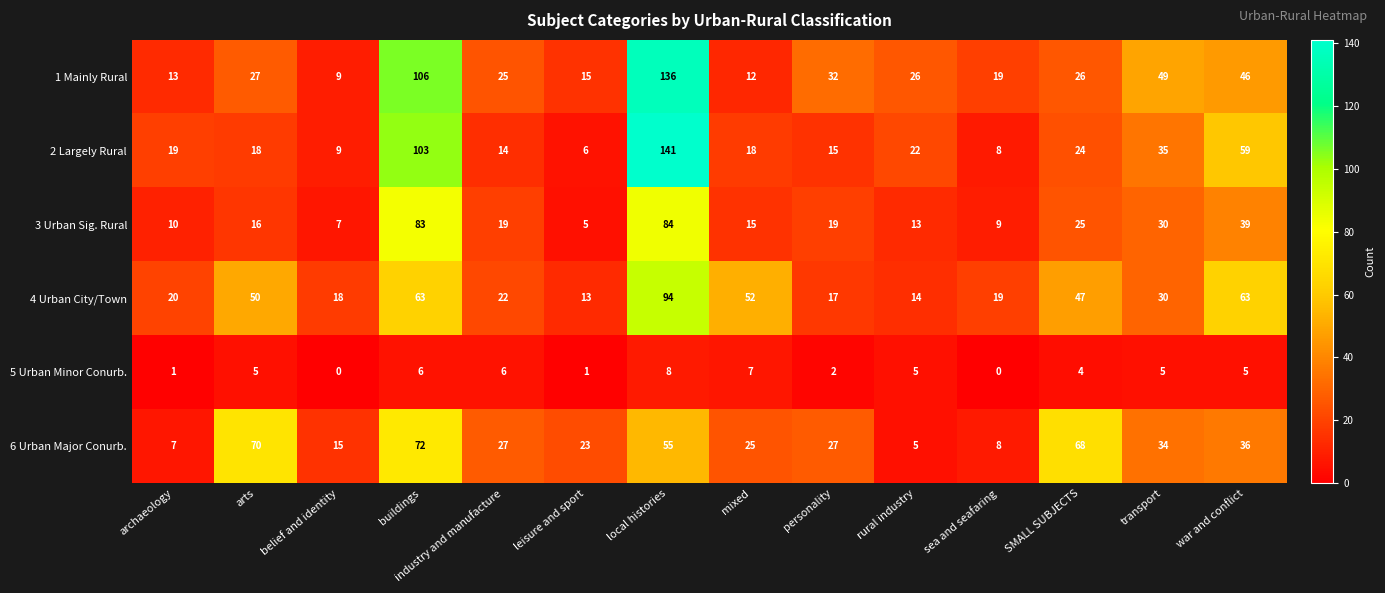

Which category has the highest value in the 2 Largely Rural series?

local histories